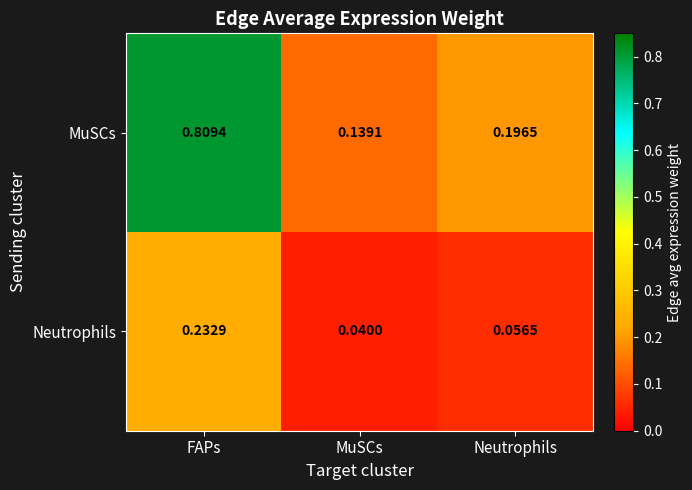

Which category has the highest value in the Neutrophils series?

FAPs